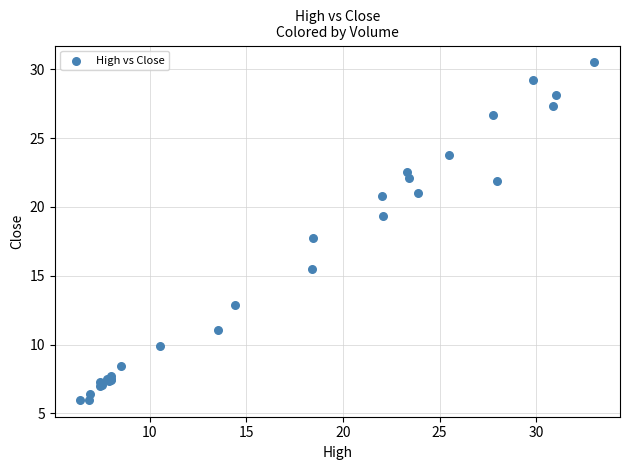

What Y value in the scatter plot is closest to 18?

17.7